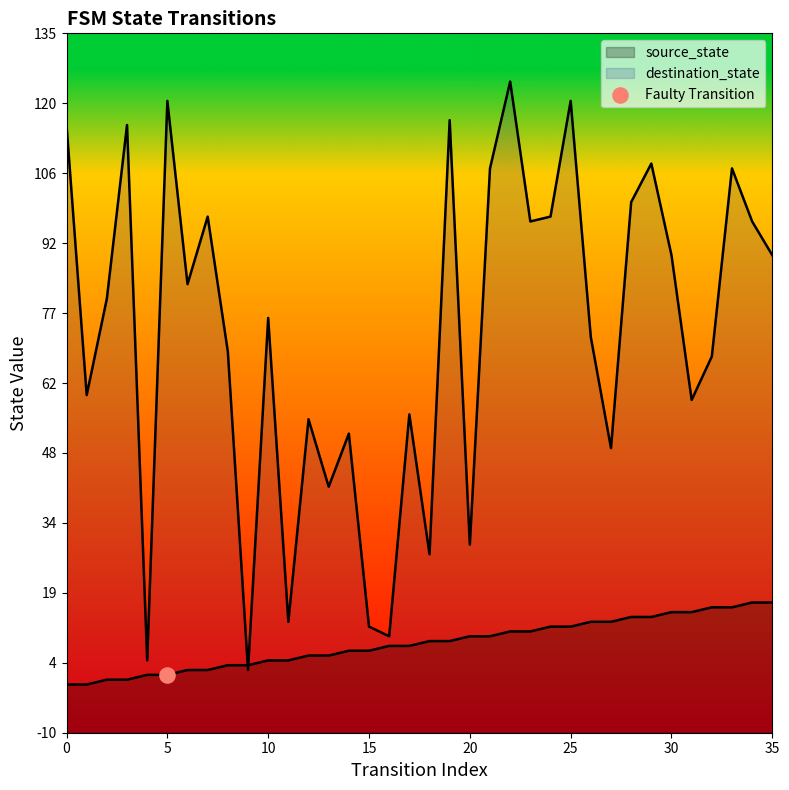

At how many categories does at least one series exceed 123?

1